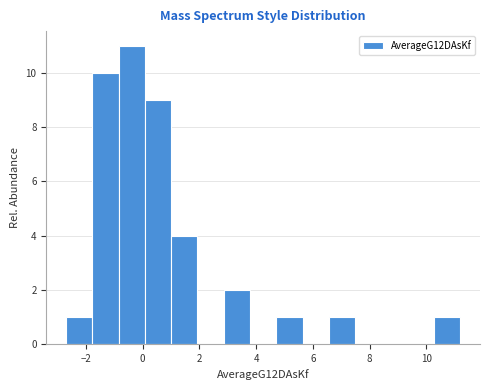

Reading left to right, transcribe this chart: for each bar, give the range it covers on the x-axis and its height. Neither the bar edges nor the heights are printed on the chart, so give them approximately, as read against the axes.

-2.6 to -1.8: 1
-1.8 to -0.8: 10
-0.8 to 0.0: 11
0.0 to 1.0: 9
1.0 to 2.0: 4
2.0 to 2.8: 0
2.8 to 3.8: 2
3.8 to 4.8: 0
4.8 to 5.6: 1
5.6 to 6.6: 0
6.6 to 7.4: 1
7.4 to 8.4: 0
8.4 to 9.4: 0
9.4 to 10.2: 0
10.2 to 11.2: 1